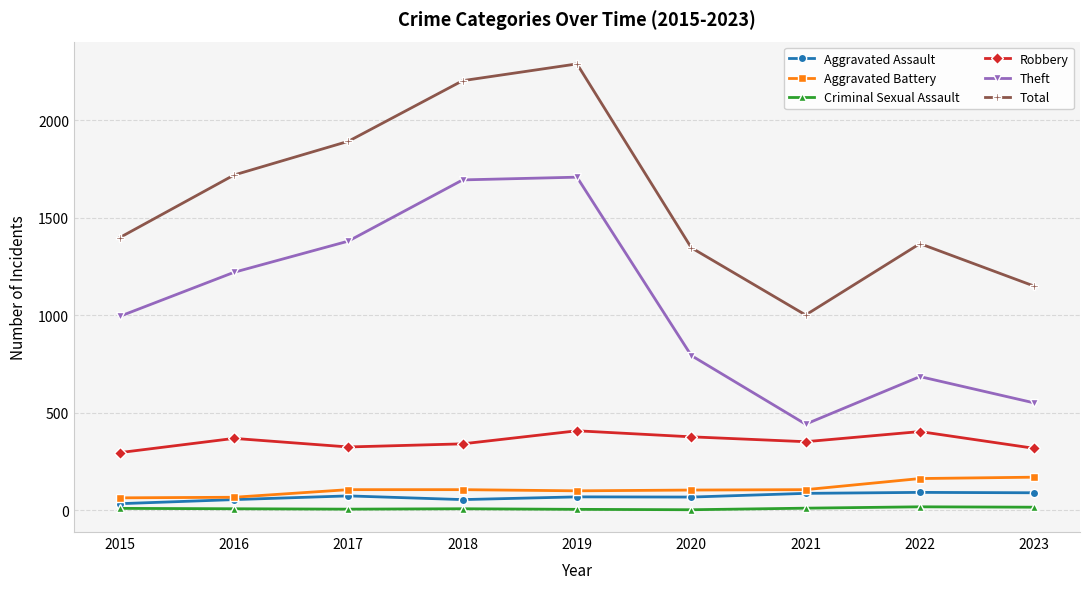

What is the sum of the Theft values at 2017 and 2019?

3088